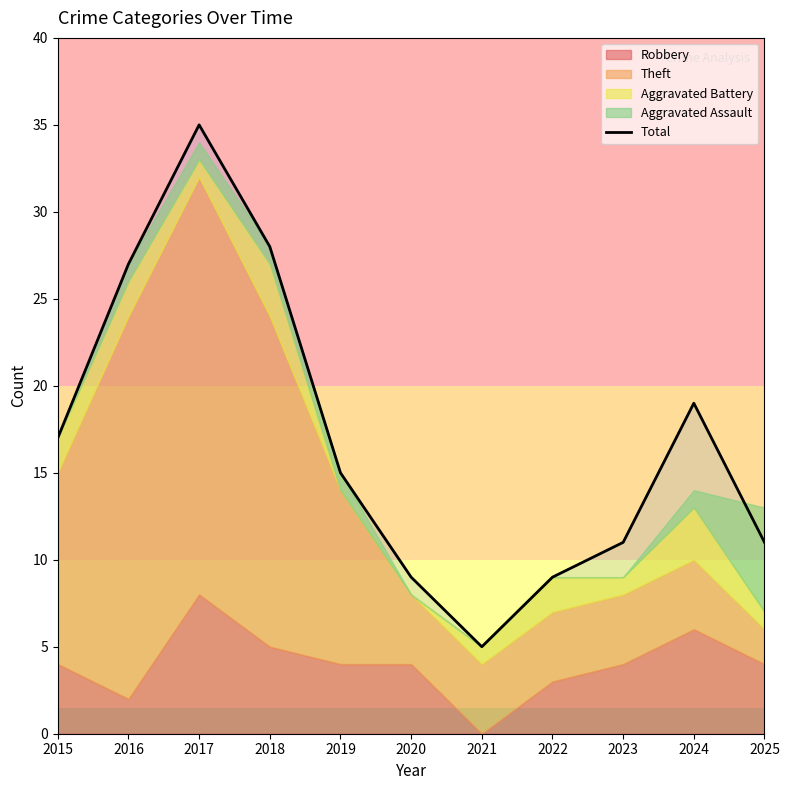

Where is the first local minimum?

2021